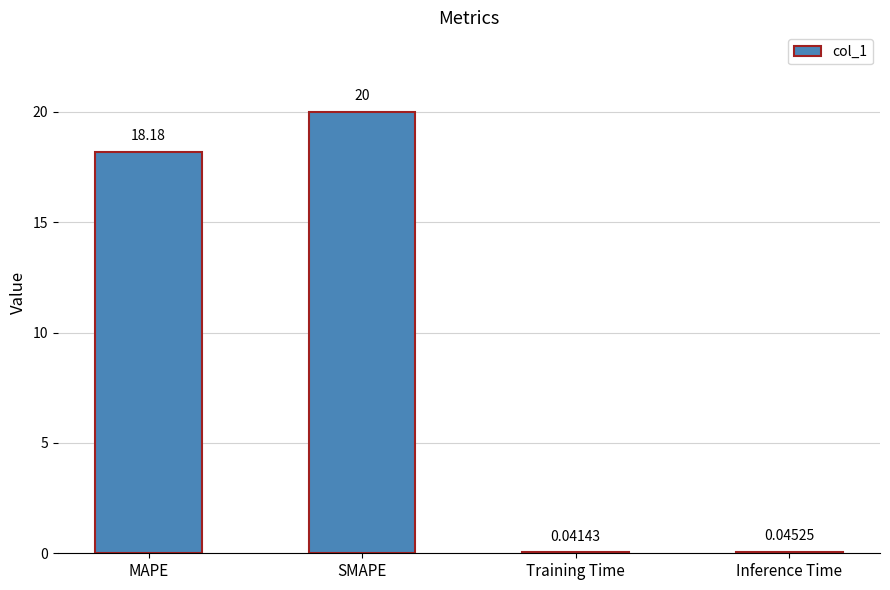

At which label does the data first exceed 18?

MAPE